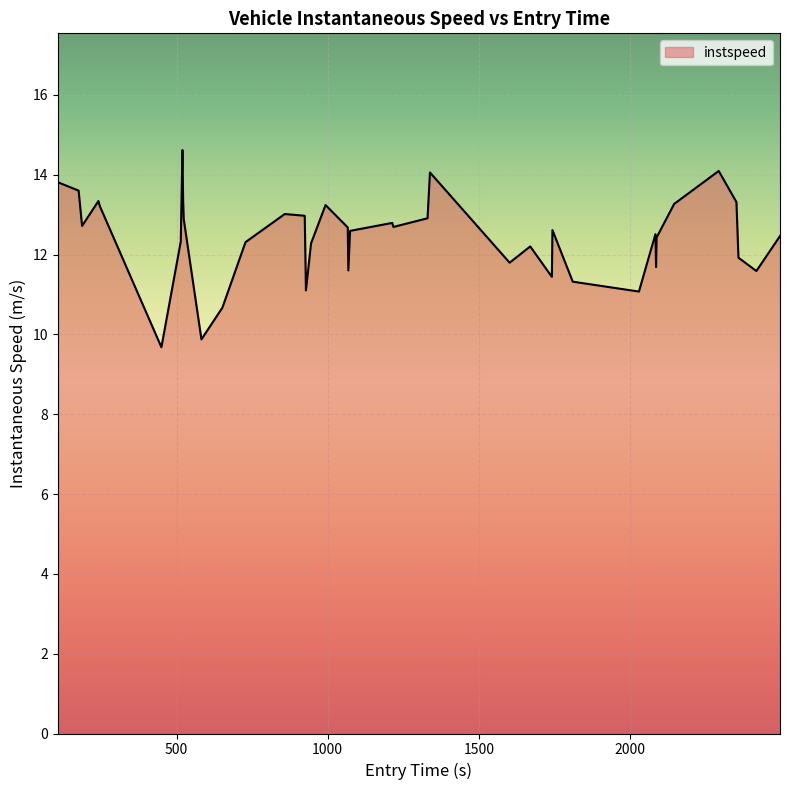

What is the smallest value displayed?

9.7